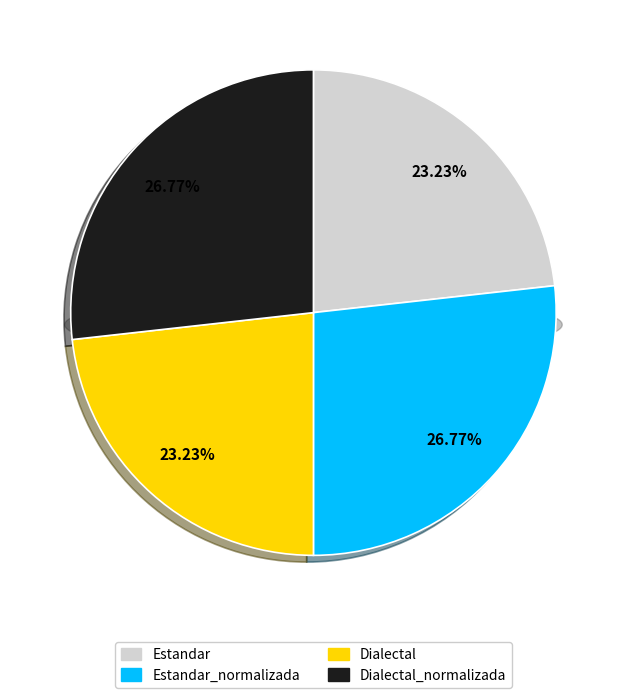

To the nearest percent, what is the difference between the Estandar_normalizada and Dialectal slice percentages?

4%